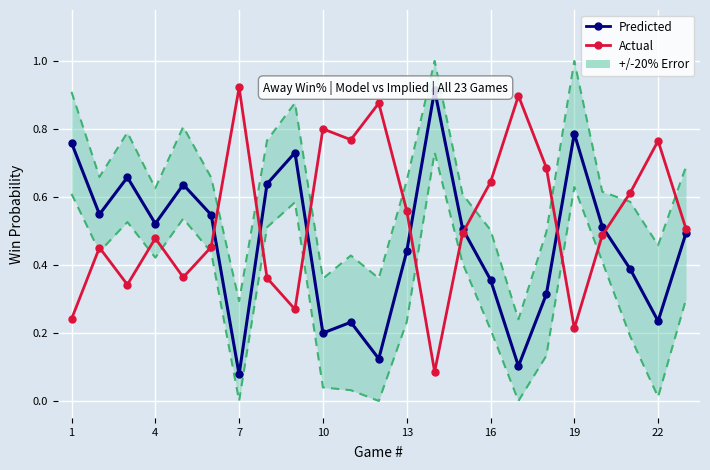

What is the difference between the maximum and minimum values in the Predicted series?

0.8